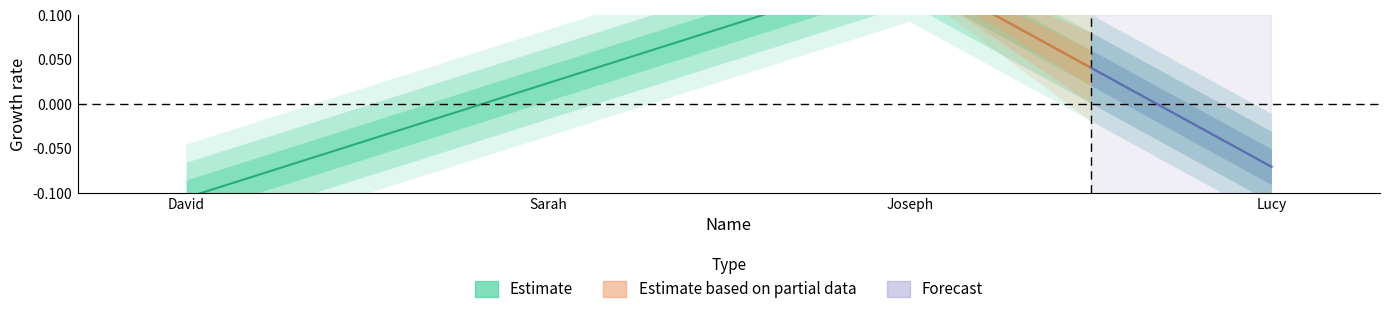

What is the label of the 2nd point from the left?

Sarah